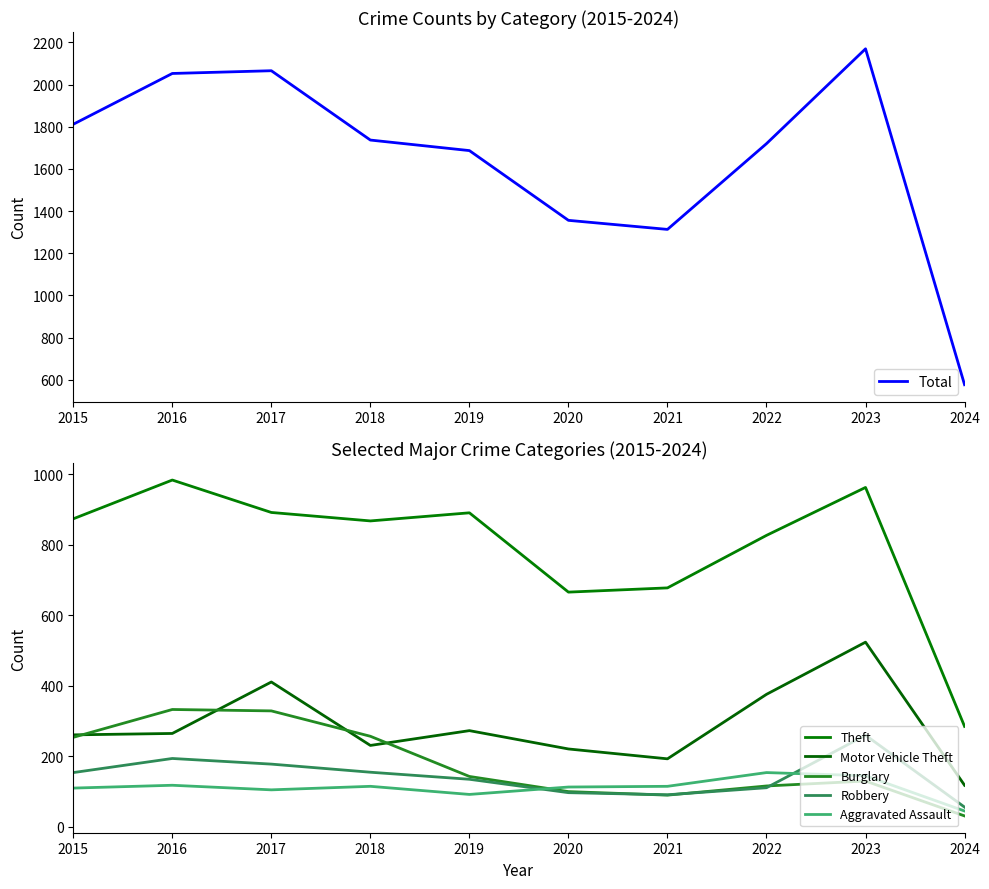

At how many categories does at least one series exceed 158?

10